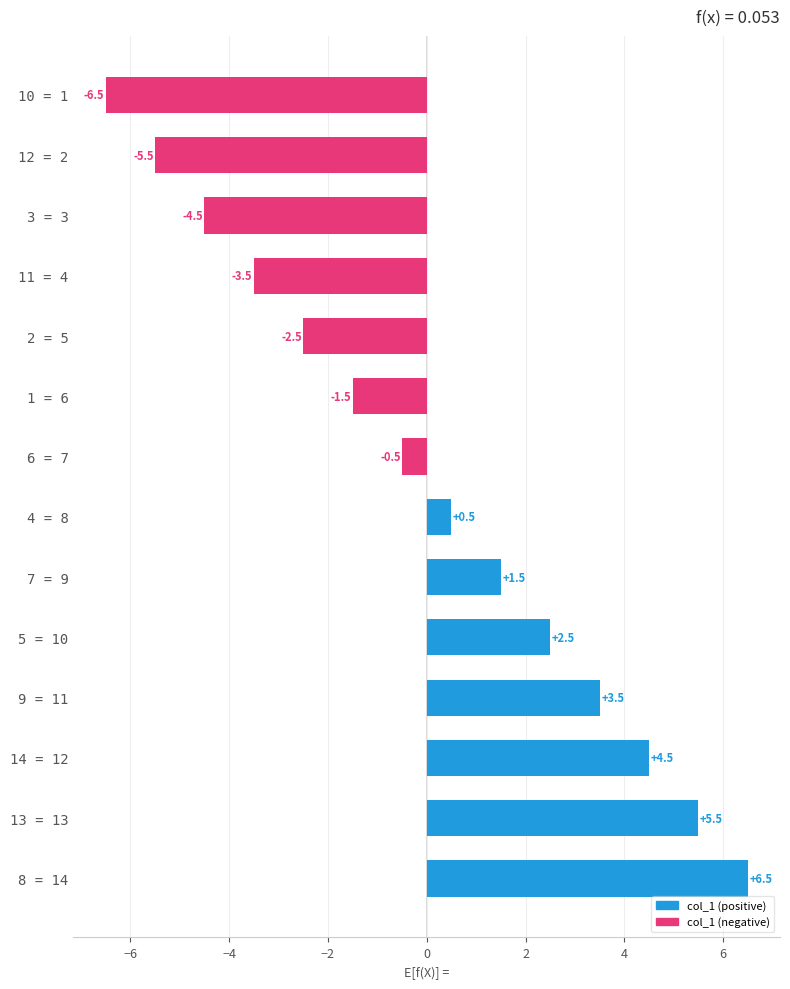

The chart shows a value of 5.5 at 13 = 13. True or false?

True